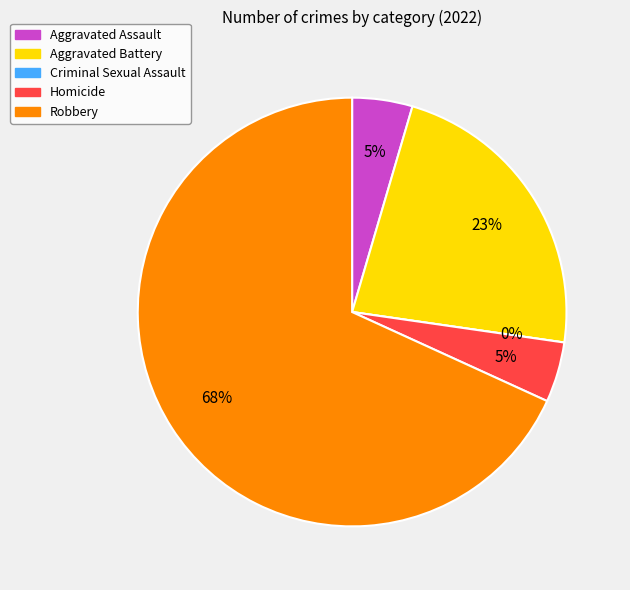

What is the largest slice in the pie chart?

Robbery